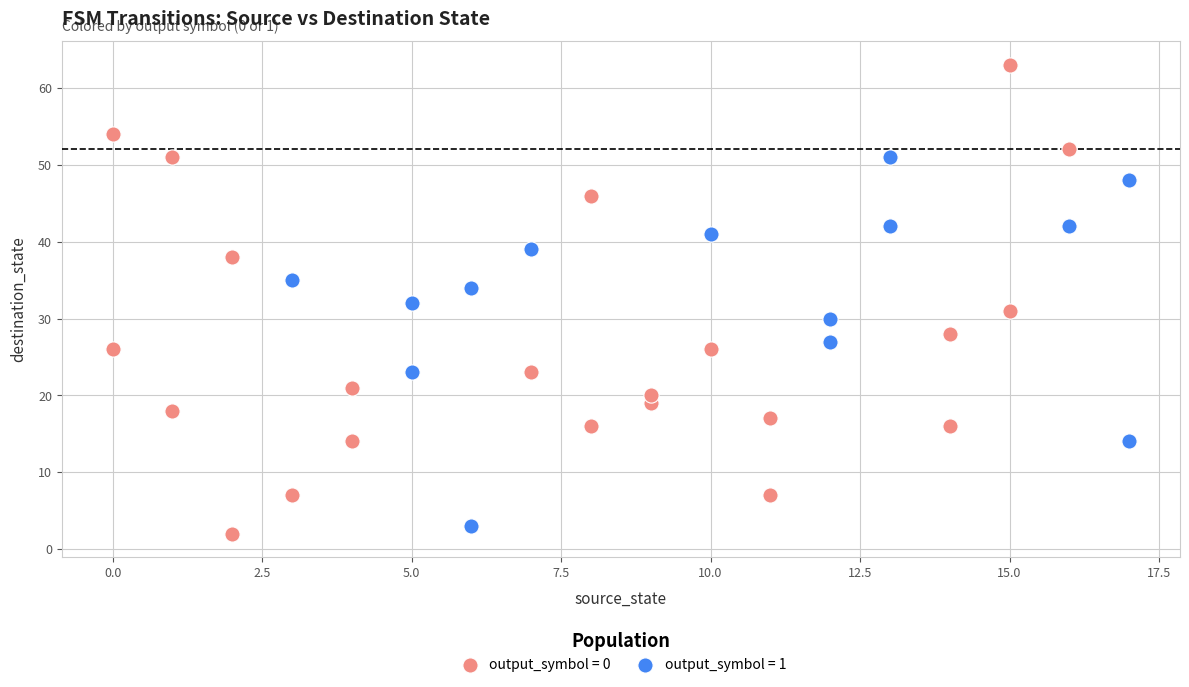

Which series has the largest Y range (max minus min)?

output_symbol = 0